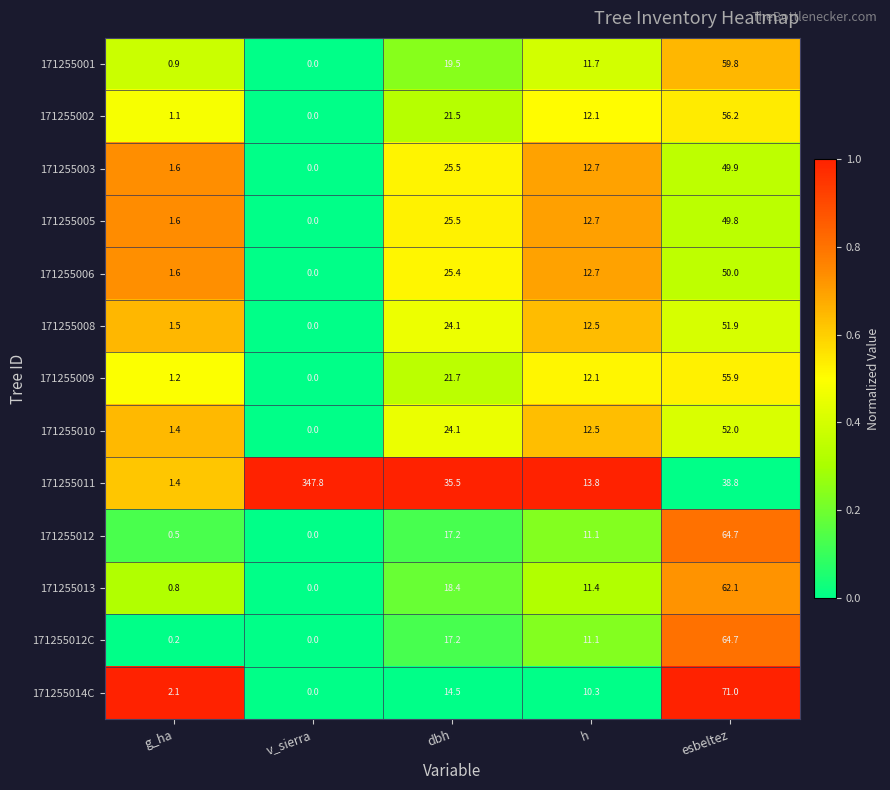

Count the number of categories in the chart.

5